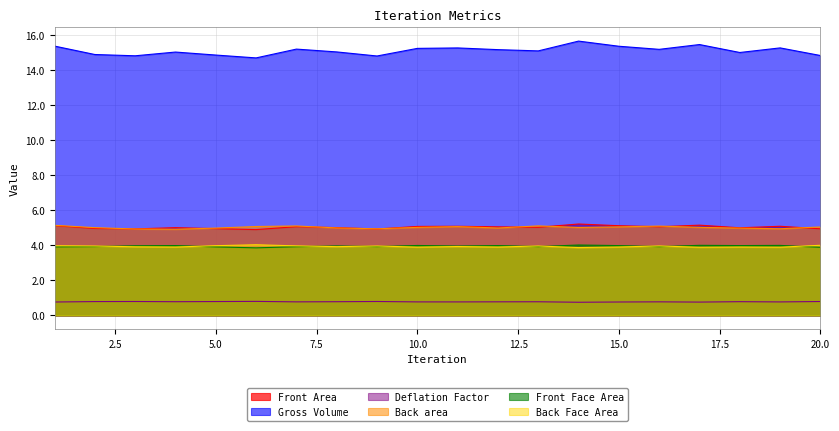

True or false: Gross Volume has more than 2 interior local peaks.

True